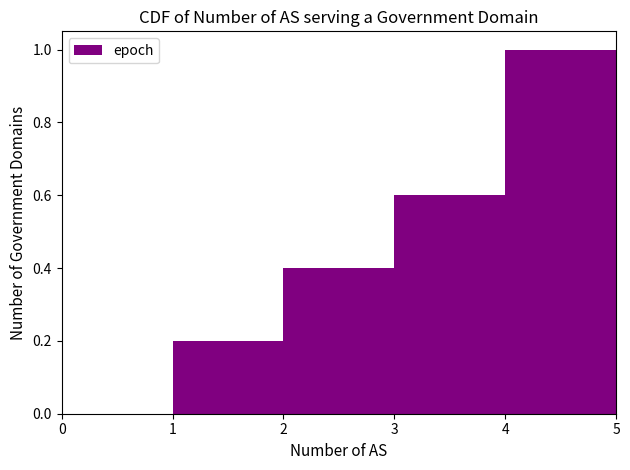

Reading left to right, list every bar in this chart as the range it spans on the x-axis followed by its height. The values are not printed on the chart, so give them approximately, as read against the axis.

0 to 1: 0
1 to 2: 0.2
2 to 3: 0.4
3 to 4: 0.6
4 to 5: 1.0